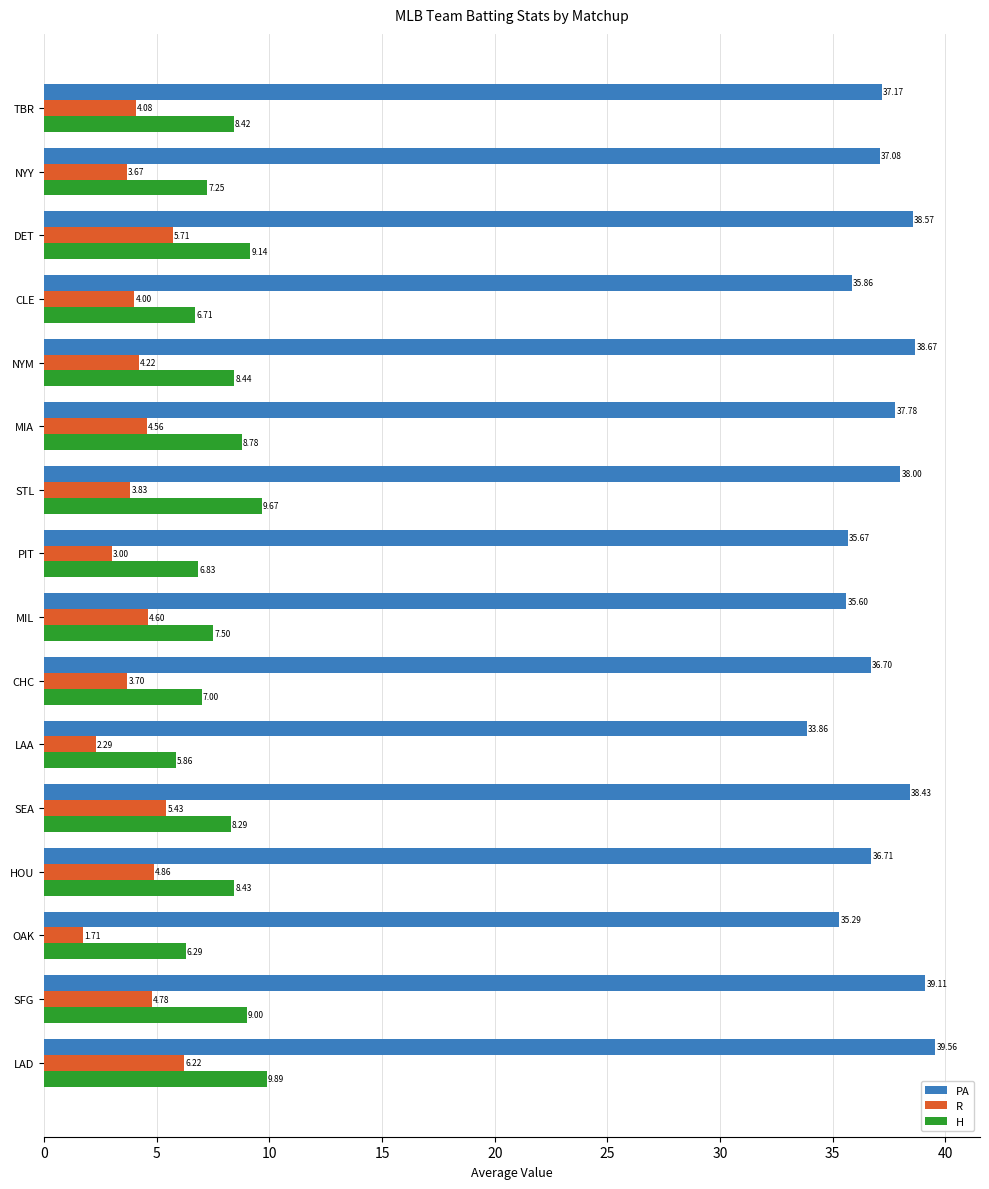

How many data points in PA are above 37?

9